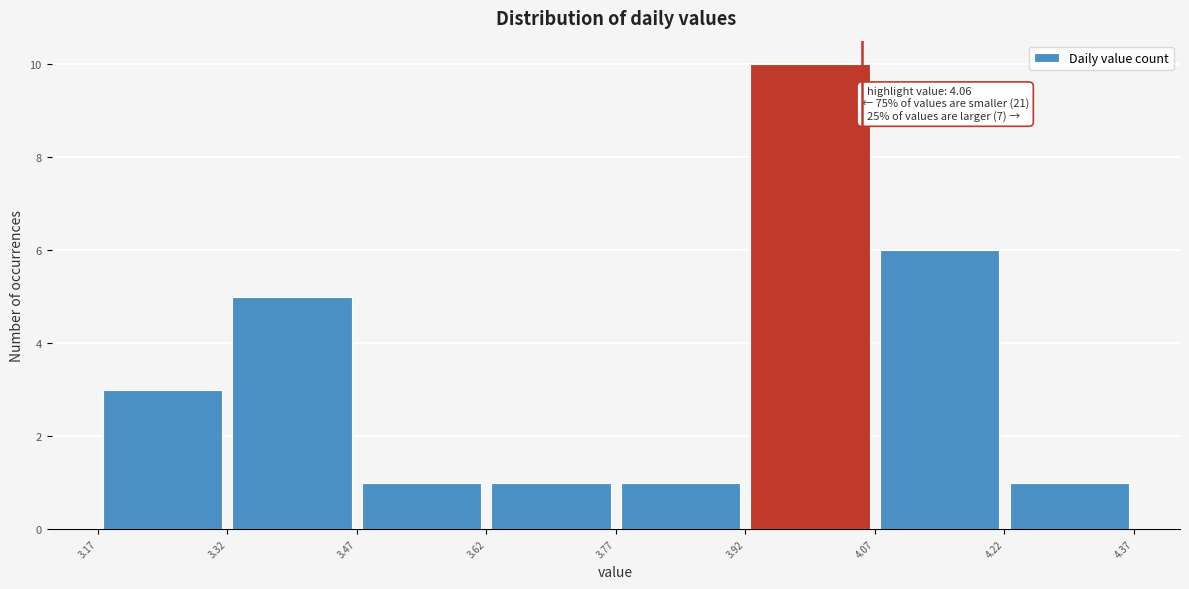

Over which range of the x-axis is the bar tallest?

3.92 to 4.07